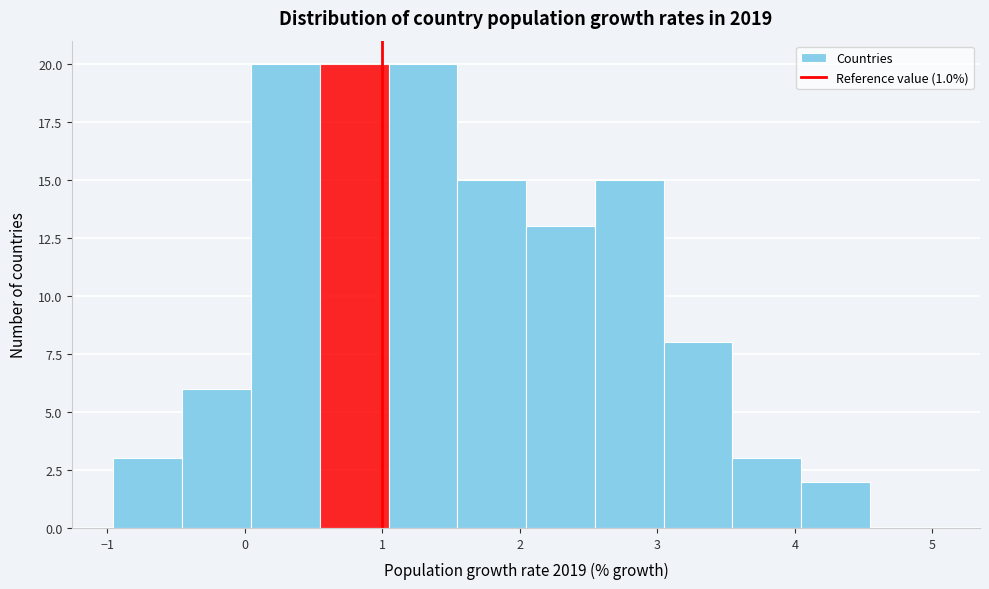

Reading left to right, transcribe this chart: for each bar, give the range it covers on the x-axis and its height. Neither the bar edges nor the heights are printed on the chart, so give them approximately, as read against the axes.

-1.0 to -0.5: 3
-0.5 to 0.0: 6
0.0 to 0.5: 20
0.5 to 1.0: 20
1.0 to 1.5: 20
1.5 to 2.0: 15
2.0 to 2.5: 13
2.5 to 3.0: 15
3.0 to 3.5: 8
3.5 to 4.0: 3
4.0 to 4.5: 2
4.5 to 5.0: 0